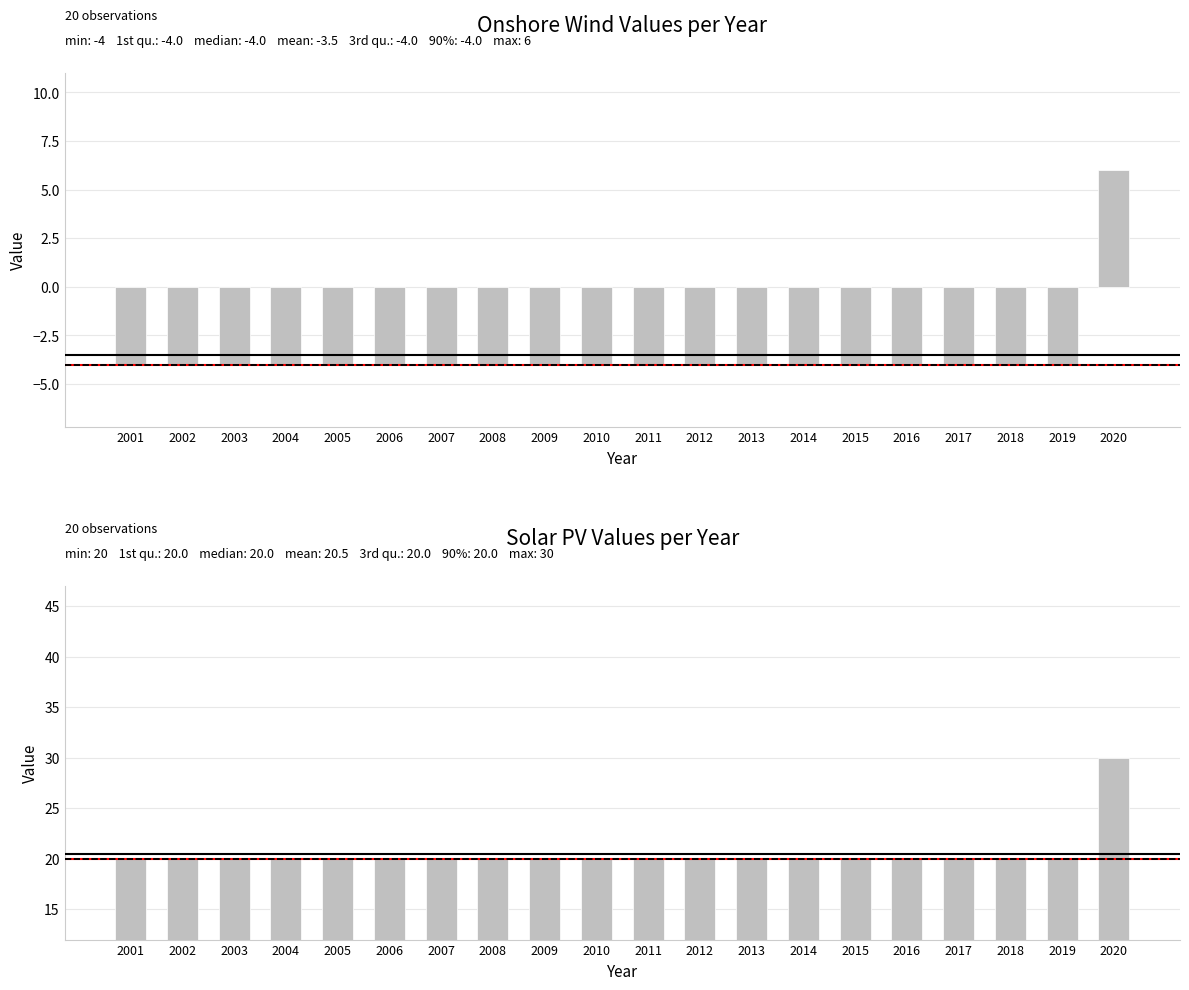

What is the maximum value shown in the chart?

30